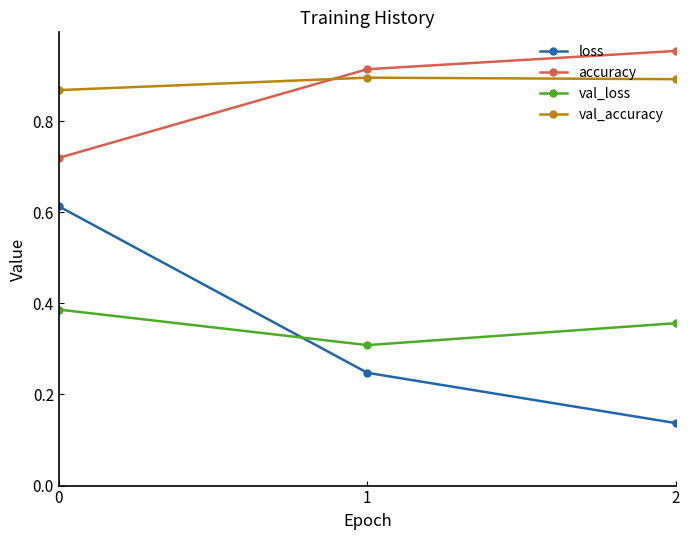

The accuracy series shows 1.3 at 0. True or false?

False